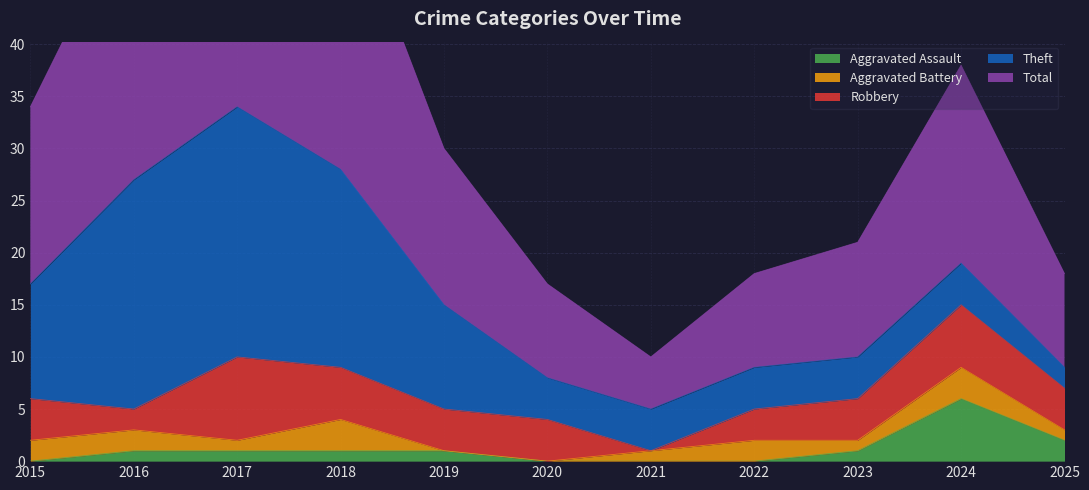

How many series are shown in this chart?

5